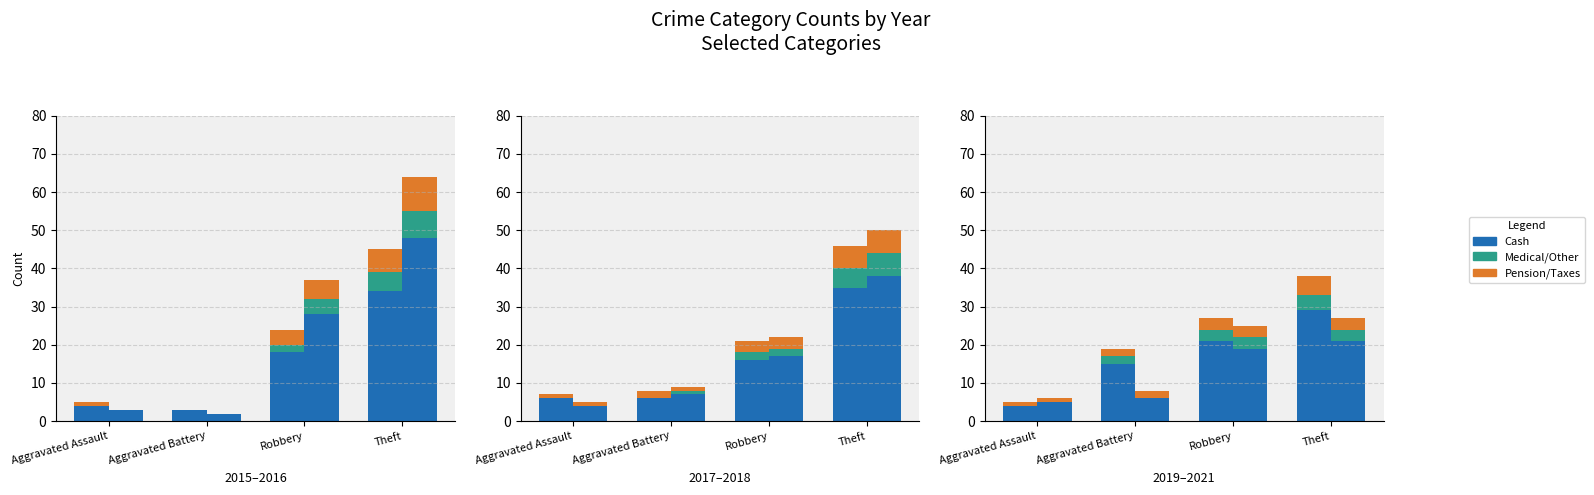

Is it true that Medical/Other equals 4 at Robbery?

False